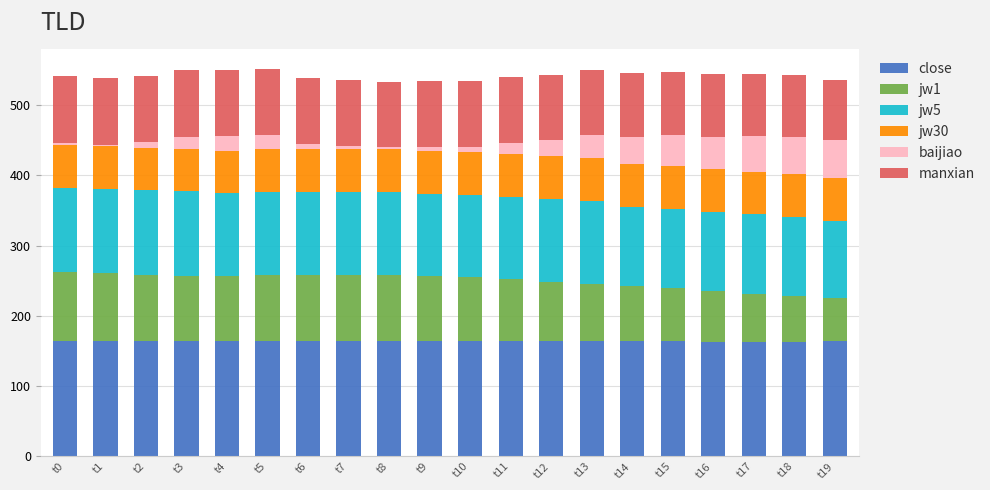

How many data points does each series have?

20